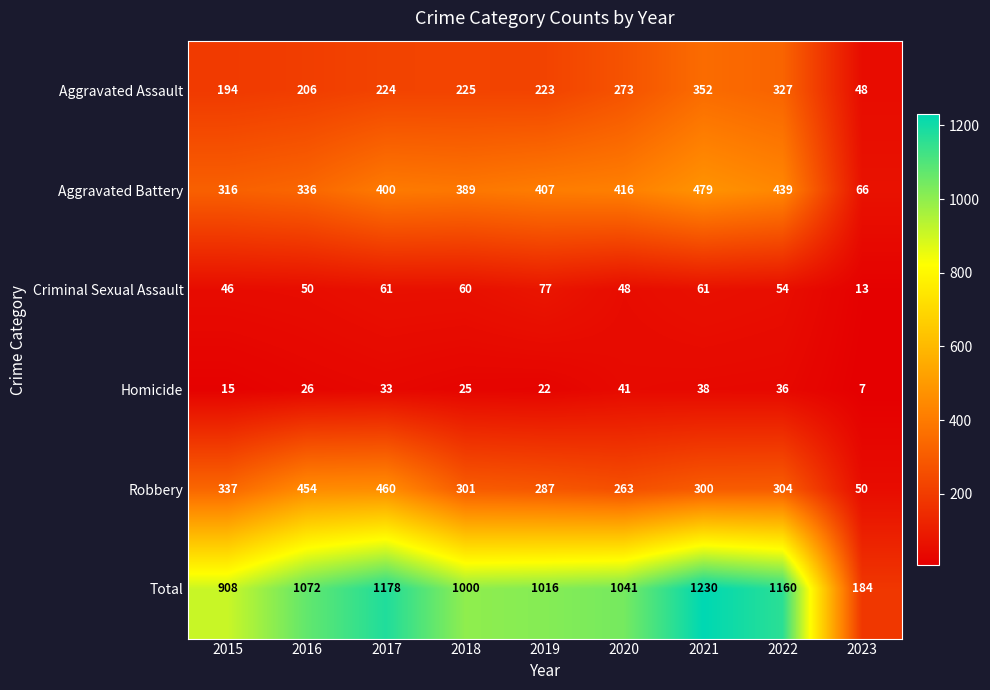

What is the smallest value displayed?

7